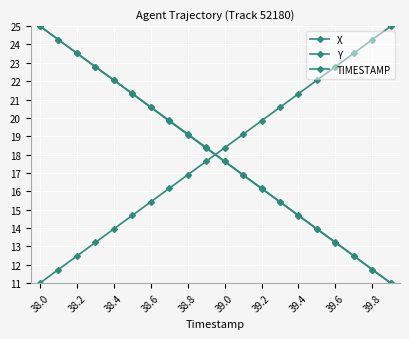

True or false: Y and X cross at least once.

False